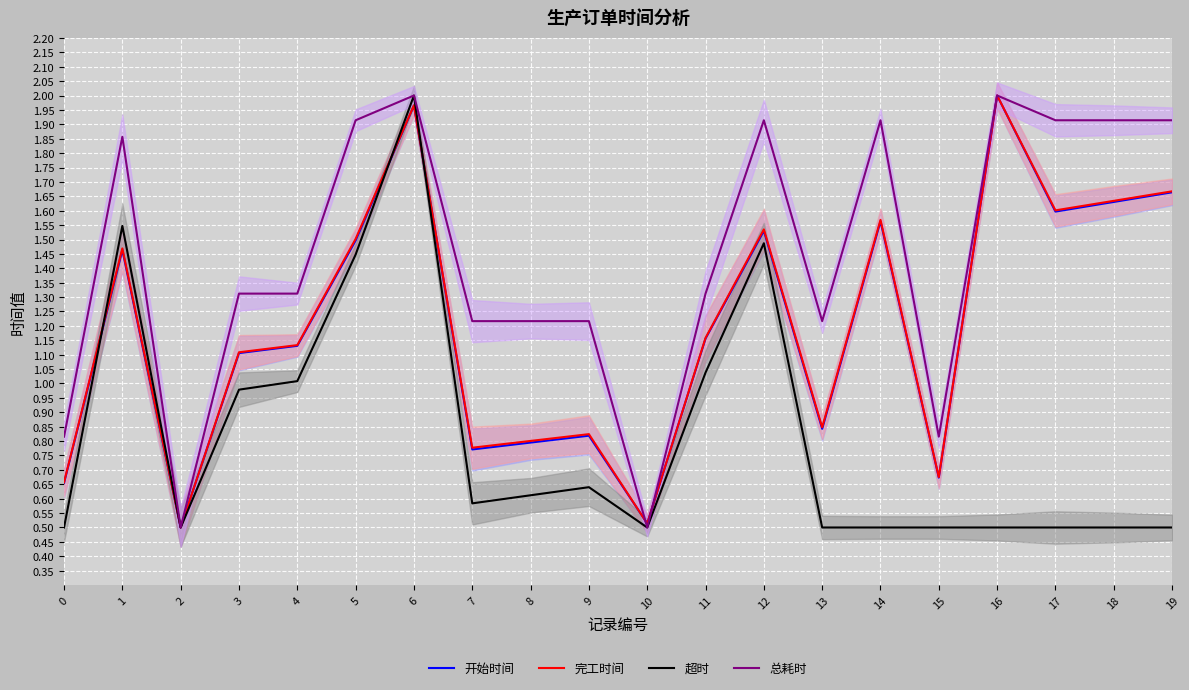

What is the total value across all series at 11?

4.7